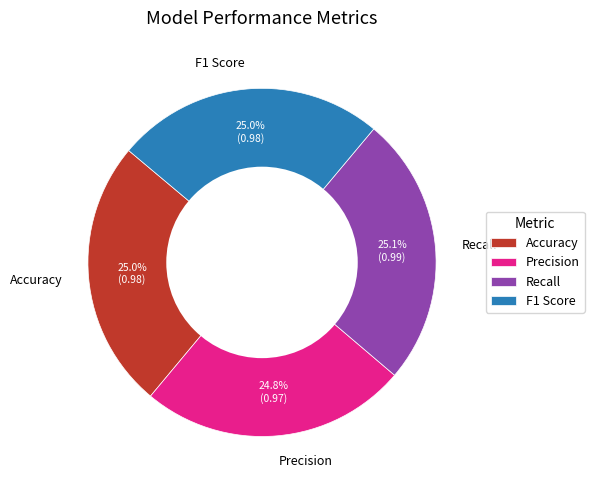

Is there any slice that represents more than half of the pie?

No